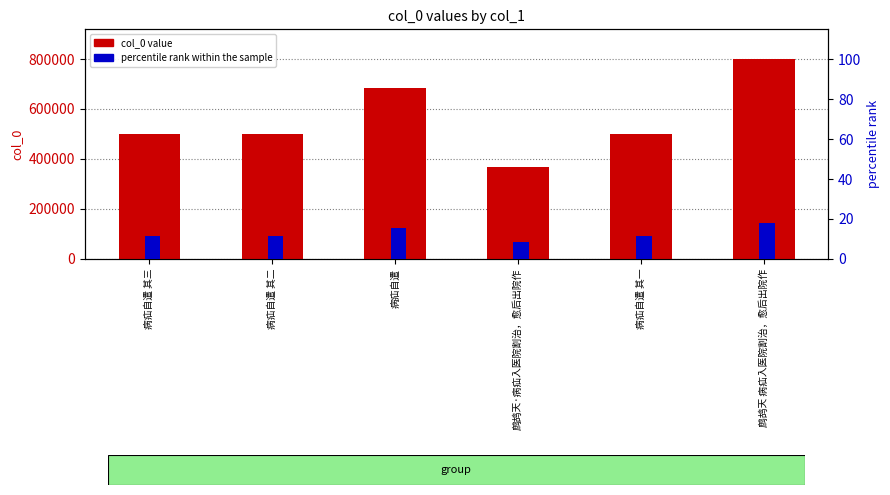

List the labels in order of percentile rank within the sample value, smallest first.

鹧鸪天·病疝入医院割治，愈后出院作, 病疝自遣 其一, 病疝自遣 其二, 病疝自遣 其三, 病疝自遣, 鹧鸪天 病疝入医院割治，愈后出院作